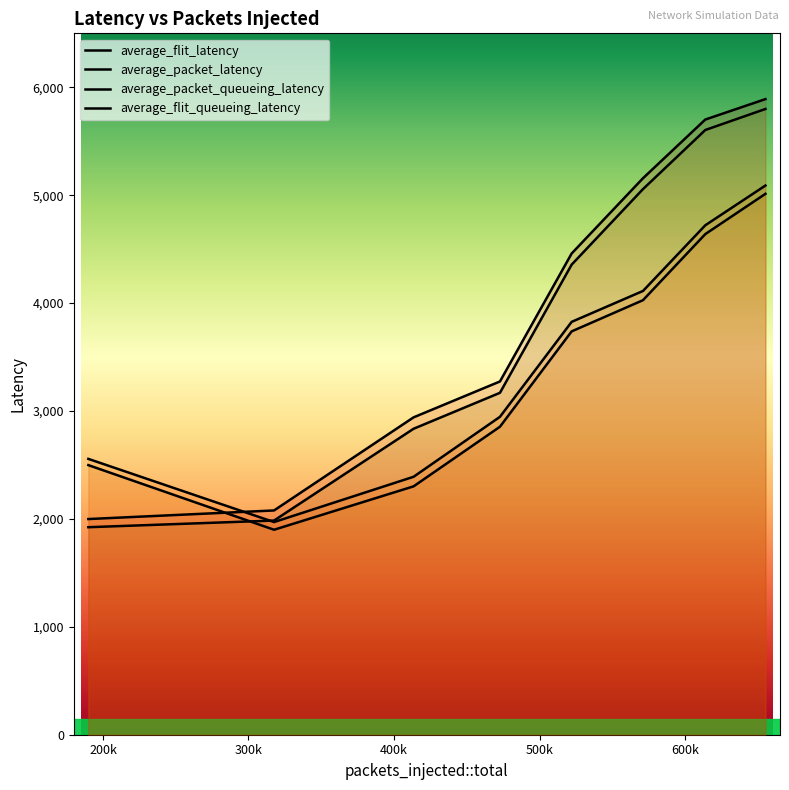

At which label does average_packet_latency first exceed 3826?

522035